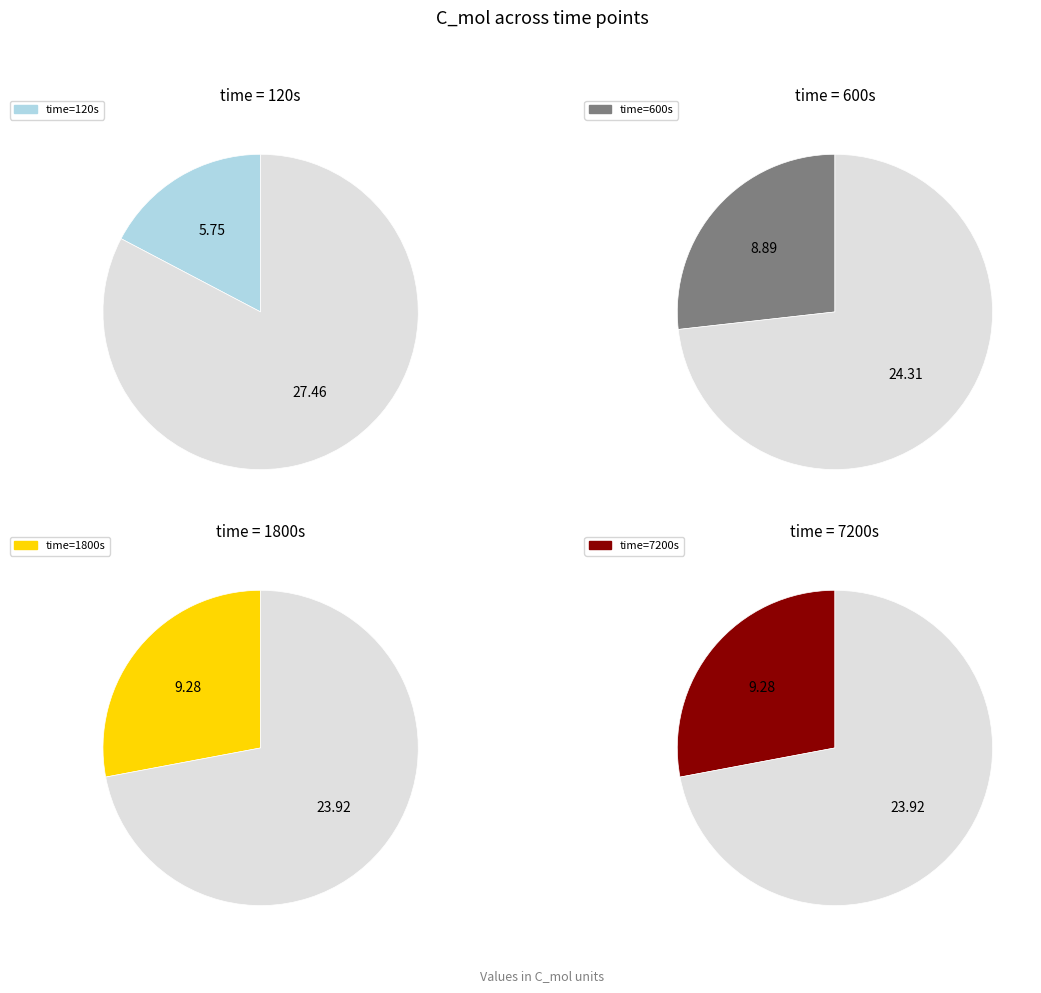

What is the smallest slice in the pie chart?

120